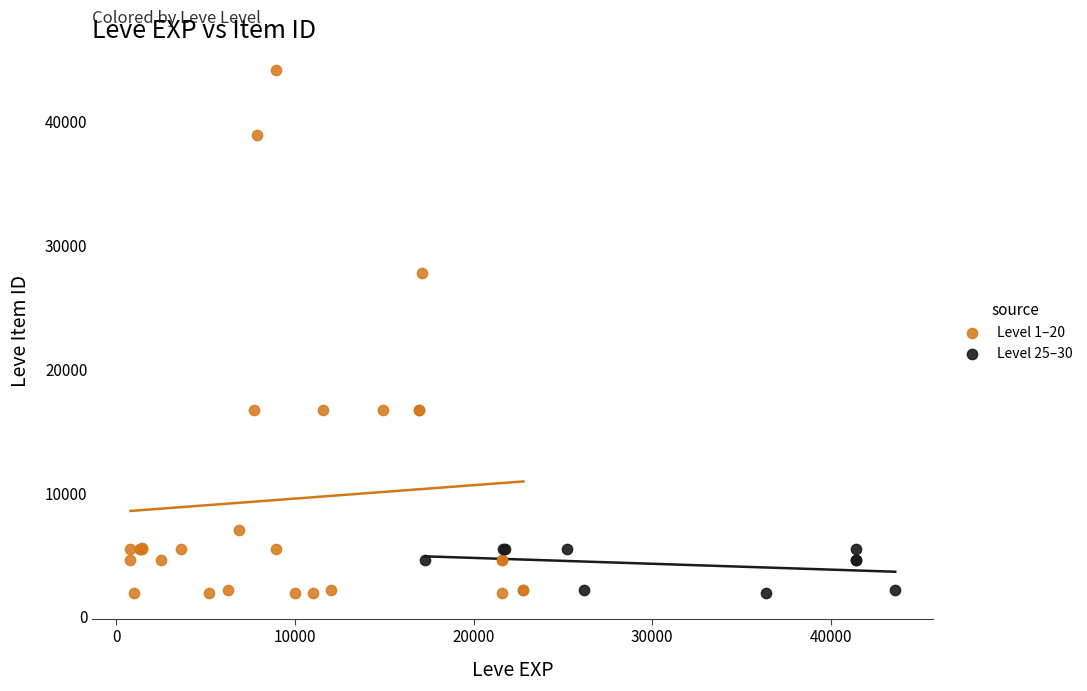

What are all the series names shown in the legend?

Level 1–20, Level 25–30